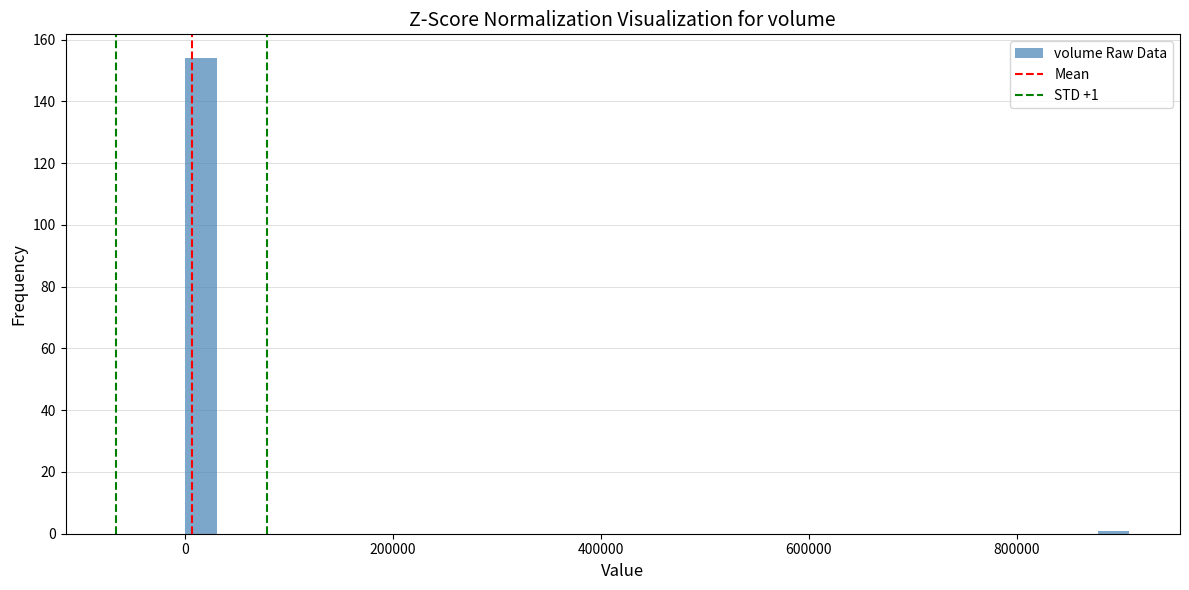

Read against the x-axis, roughly where is the centre of the tallest bar?

20000